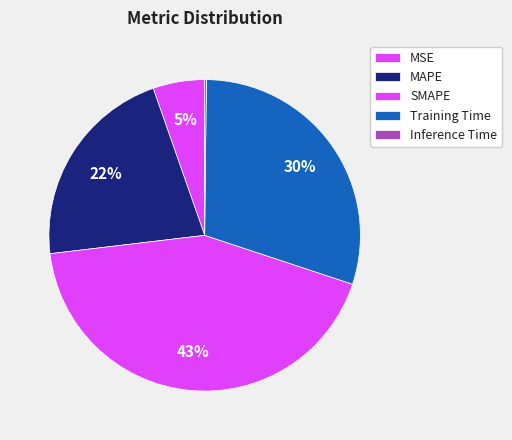

The Inference Time slice represents 6% of the pie. True or false?

False